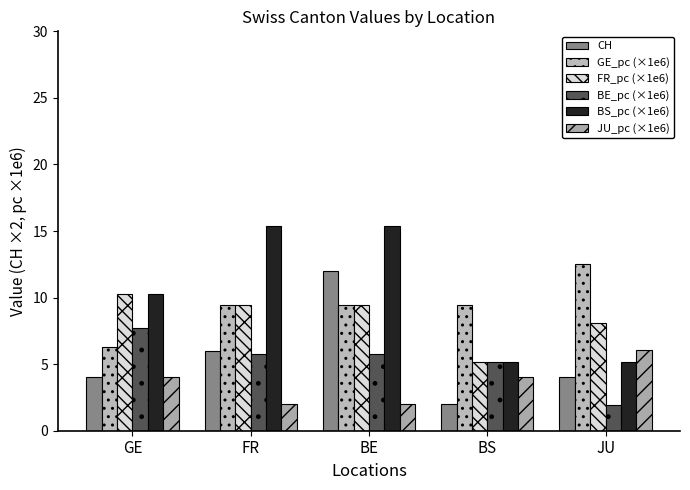

How many groups of bars are there?

5